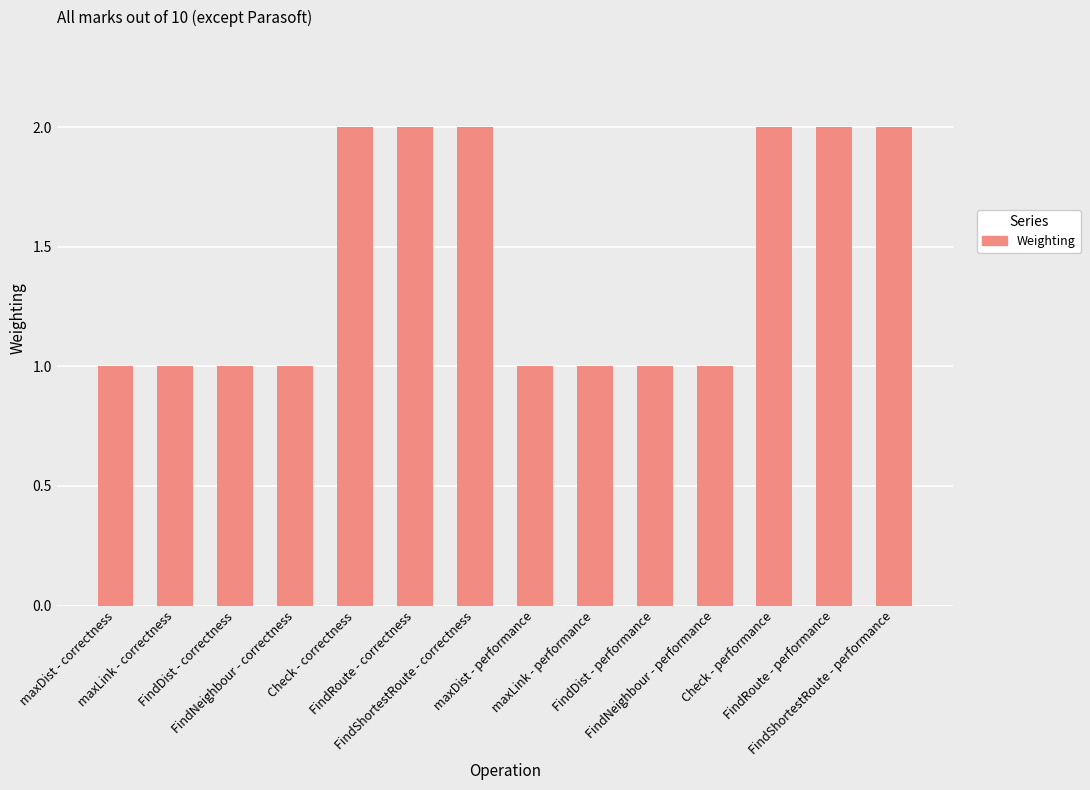

True or false: the data shows 2 at FindShortestRoute - performance.

True